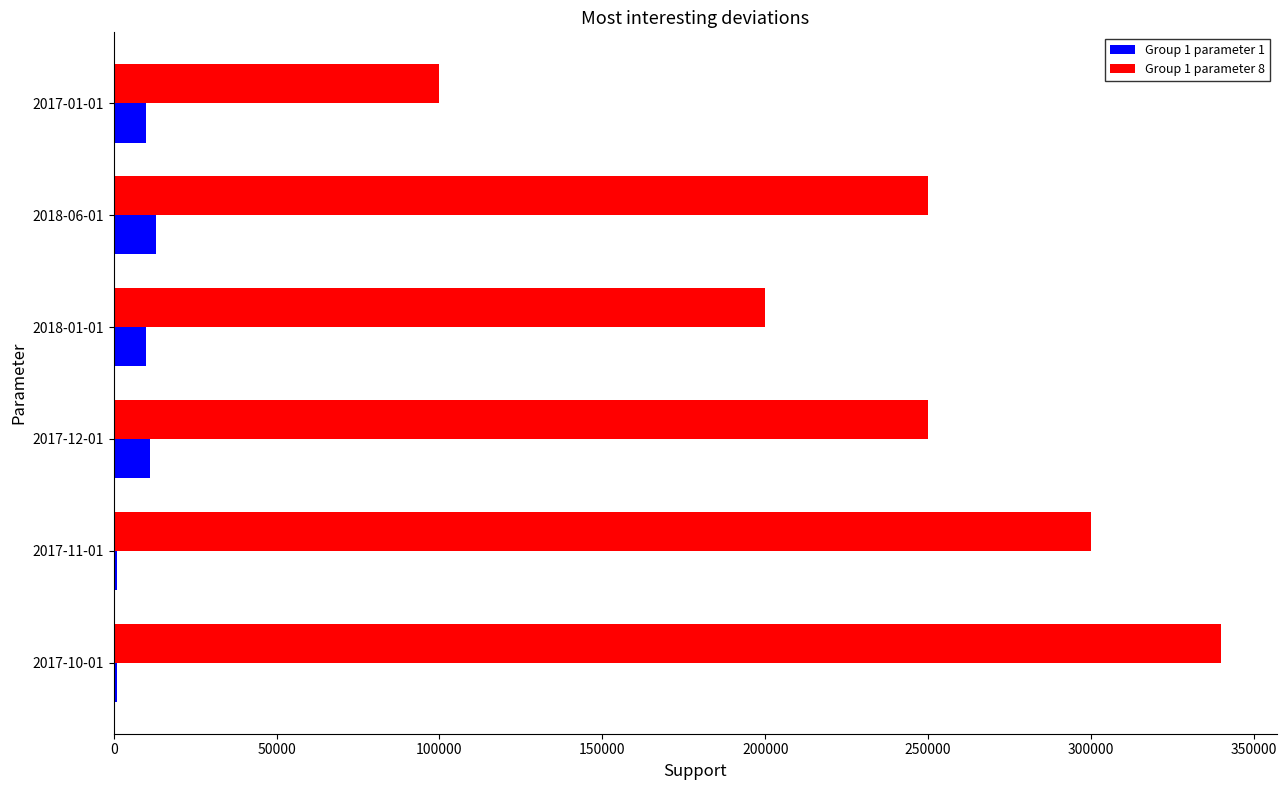

Which series has the largest total across all categories?

Group 1 parameter 8